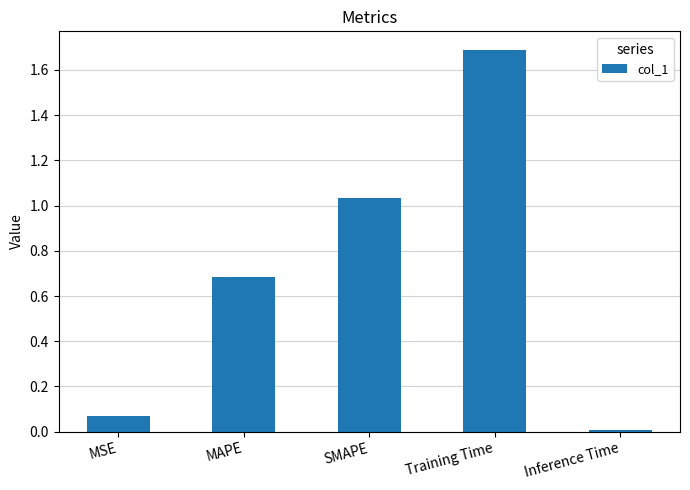

Which has a higher value, MAPE or SMAPE?

SMAPE